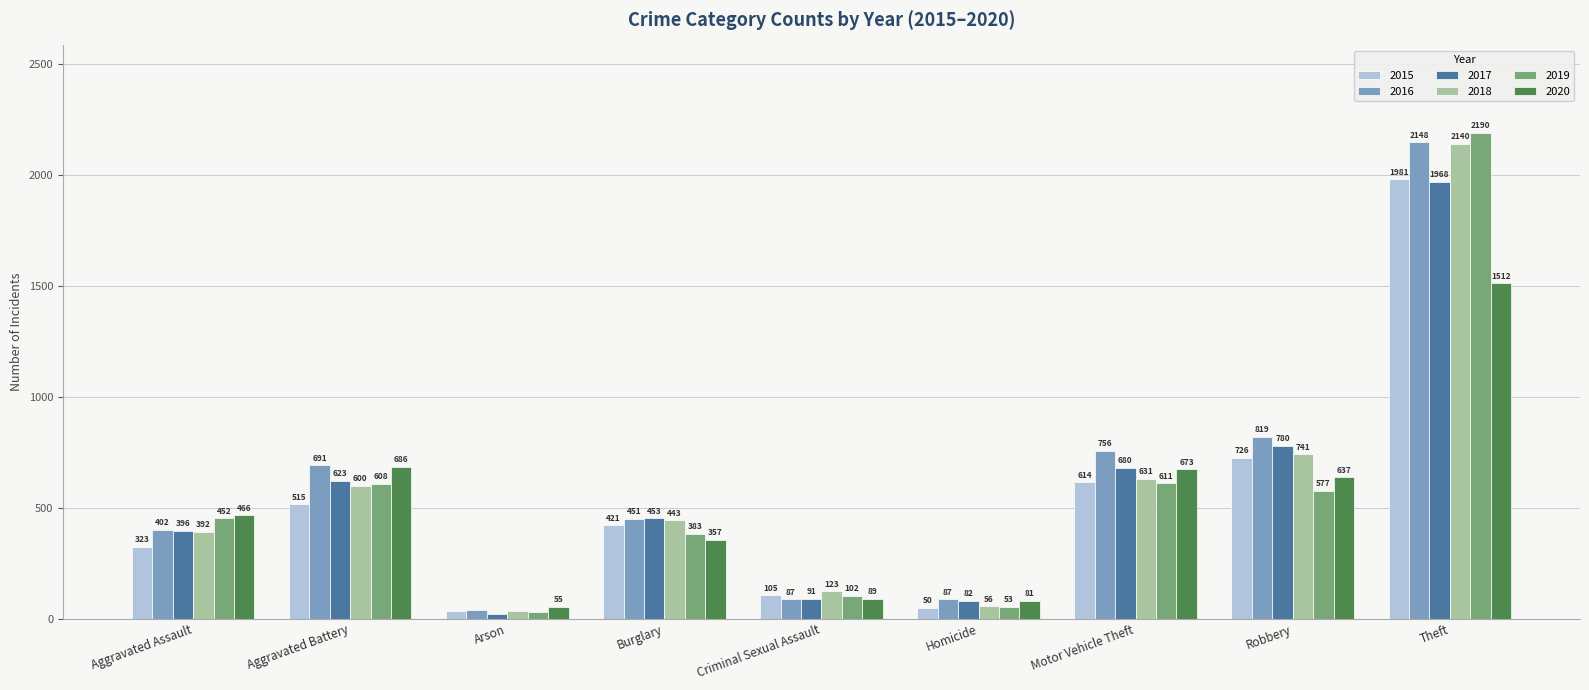

Reading right to left, extract all data points from this chart.

2015: Theft=1981	Robbery=726	Motor Vehicle Theft=614	Homicide=50	Criminal Sexual Assault=105	Burglary=421	Arson=35	Aggravated Battery=515	Aggravated Assault=323
2016: Theft=2148	Robbery=819	Motor Vehicle Theft=756	Homicide=87	Criminal Sexual Assault=87	Burglary=451	Arson=40	Aggravated Battery=691	Aggravated Assault=402
2017: Theft=1968	Robbery=780	Motor Vehicle Theft=680	Homicide=82	Criminal Sexual Assault=91	Burglary=453	Arson=23	Aggravated Battery=623	Aggravated Assault=396
2018: Theft=2140	Robbery=741	Motor Vehicle Theft=631	Homicide=56	Criminal Sexual Assault=123	Burglary=443	Arson=37	Aggravated Battery=600	Aggravated Assault=392
2019: Theft=2190	Robbery=577	Motor Vehicle Theft=611	Homicide=53	Criminal Sexual Assault=102	Burglary=383	Arson=32	Aggravated Battery=608	Aggravated Assault=452
2020: Theft=1512	Robbery=637	Motor Vehicle Theft=673	Homicide=81	Criminal Sexual Assault=89	Burglary=357	Arson=55	Aggravated Battery=686	Aggravated Assault=466